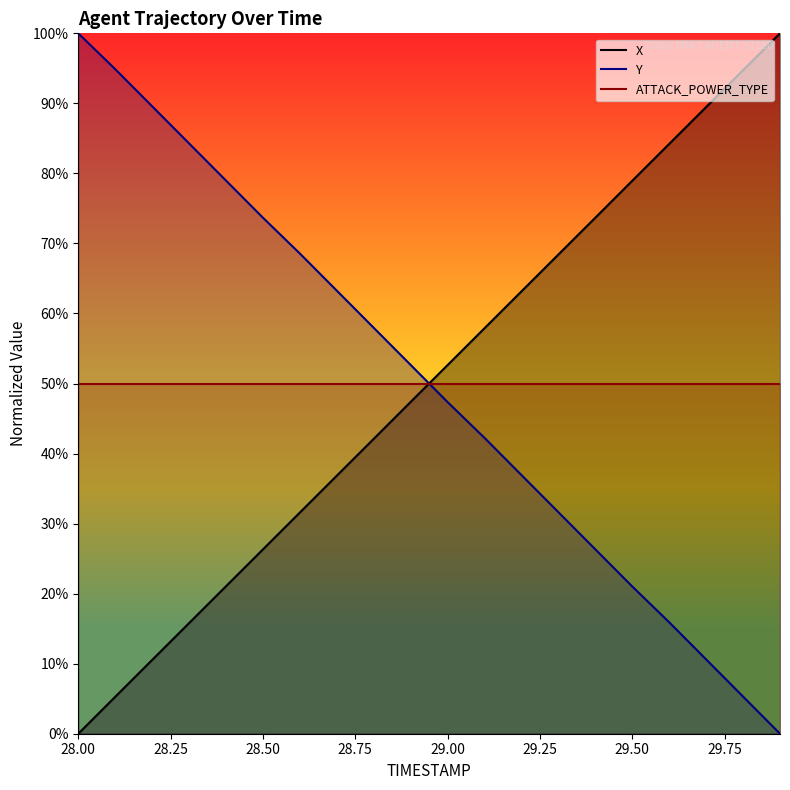

Where does the Y series first go above 52?

28.0